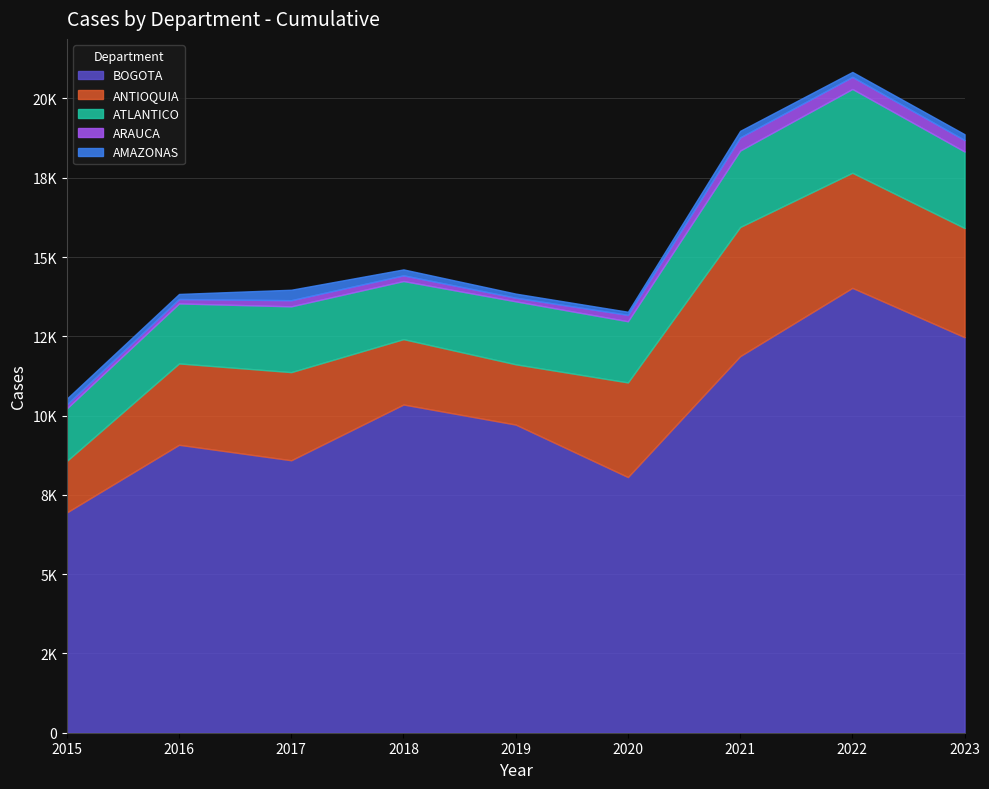

What is the sum of the BOGOTA values at 2020 and 2015?

15008